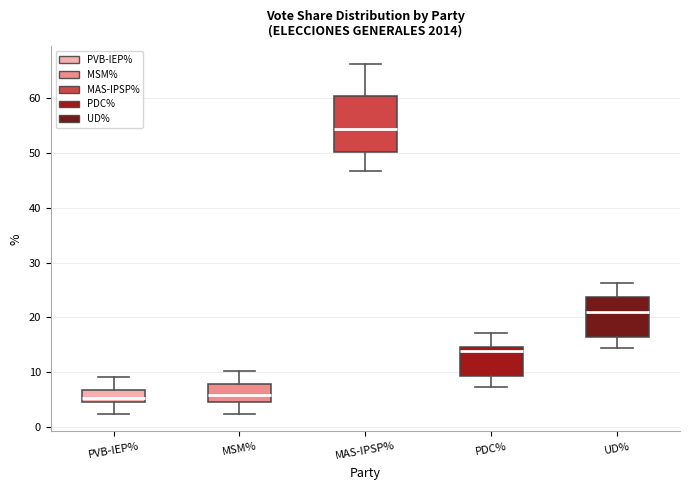

Where does the median line of the box for MSM% sit on the y-axis? The values are not printed on the chart, so give them approximately, as read against the axis.

6